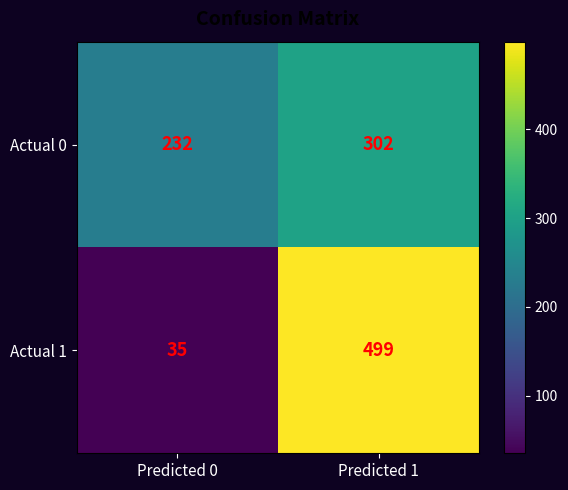

How many distinct data groups are displayed?

2